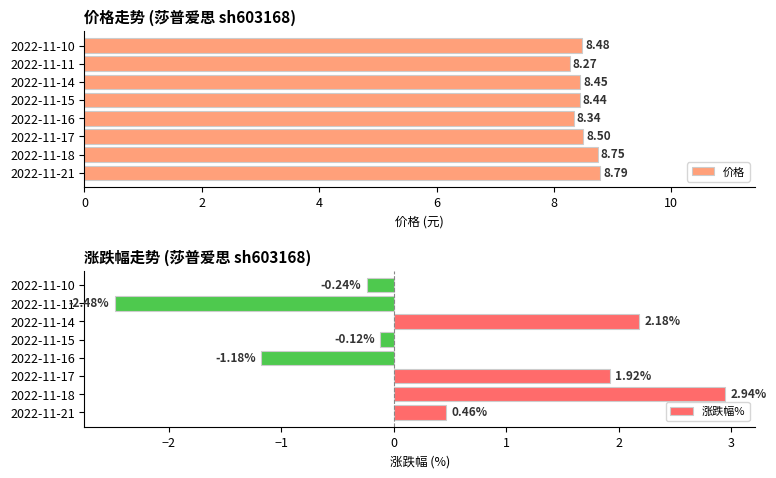

What is the difference between the 价格 values at 2022-11-18 and 2022-11-14?

0.3